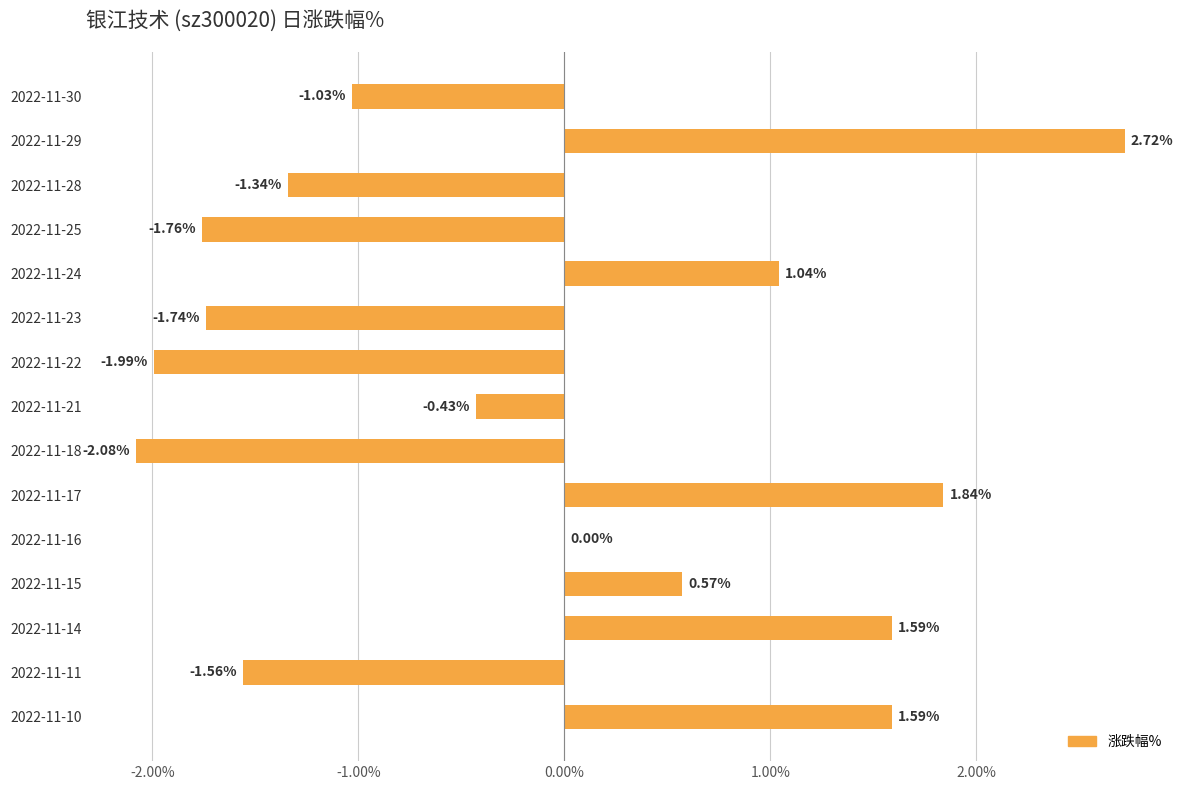

How many categories are shown in the chart?

15